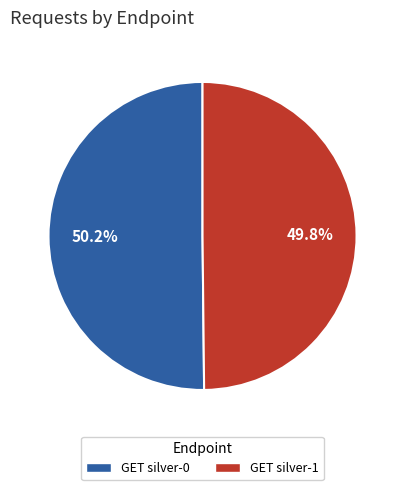

Is it true that GET silver-0 is 36% of the pie?

False